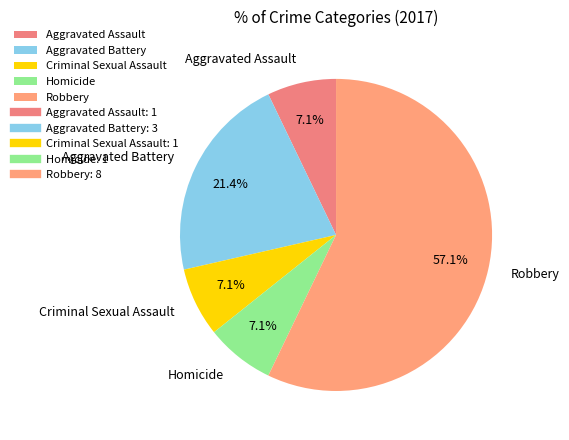

Is the sum of Criminal Sexual Assault and Aggravated Assault greater than half?

No